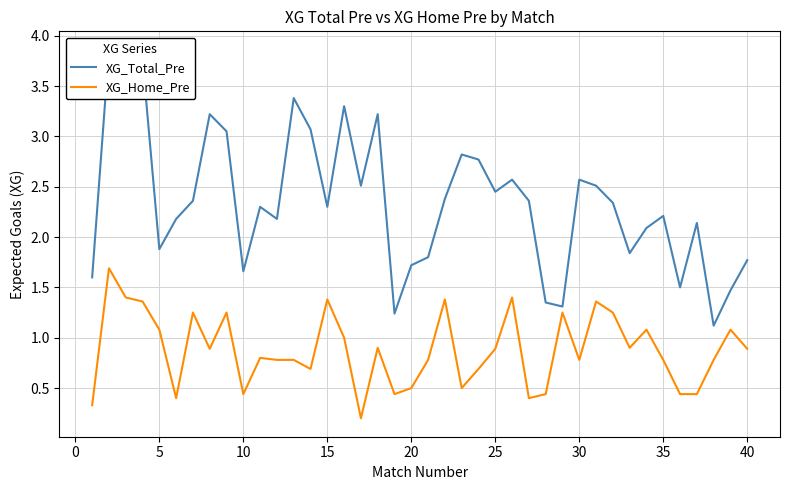

True or false: XG_Home_Pre and XG_Total_Pre cross at least once.

False